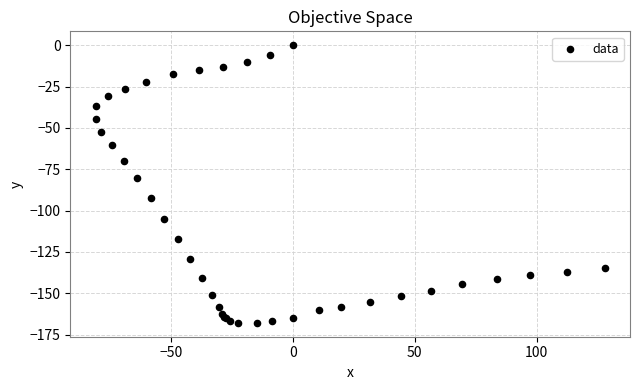

What Y value in the scatter plot is closest to -83?

-80.4